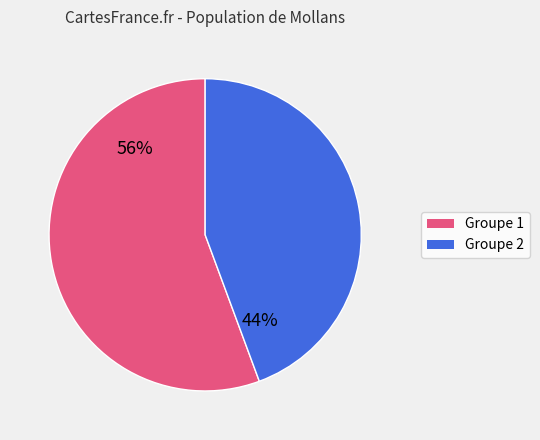

To the nearest percent, what is the average slice percentage?

50%